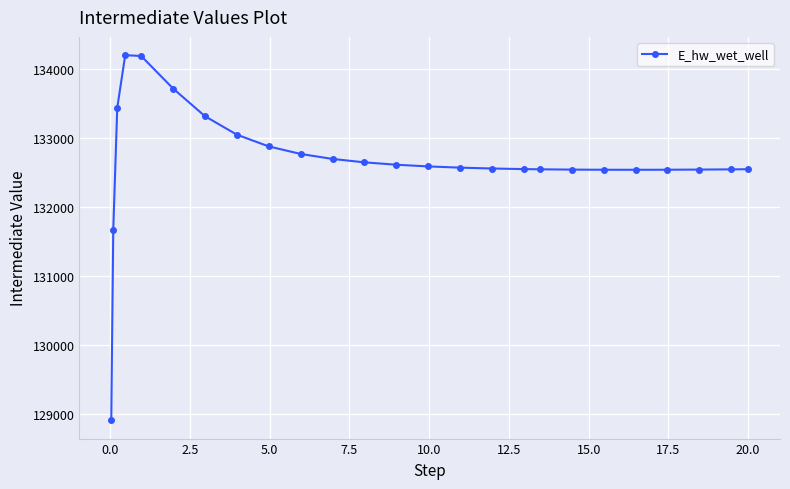

What is the smallest value displayed?

128912.9